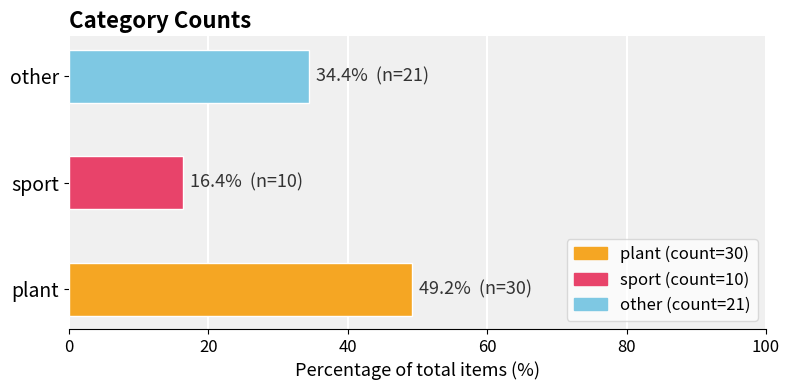

List the labels in order of value, largest first.

plant, other, sport